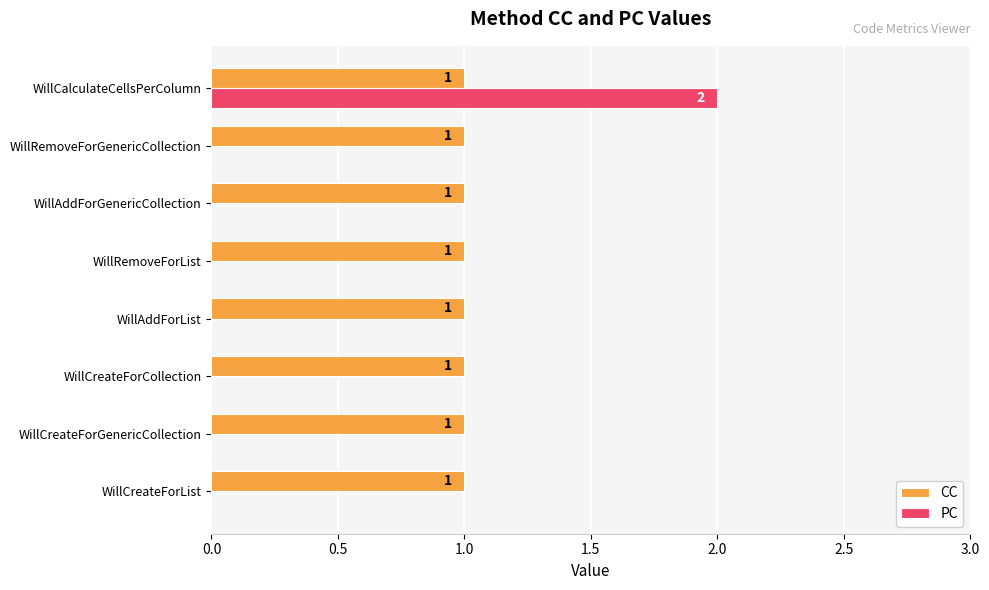

Is it true that PC equals -1 at WillCreateForList?

False